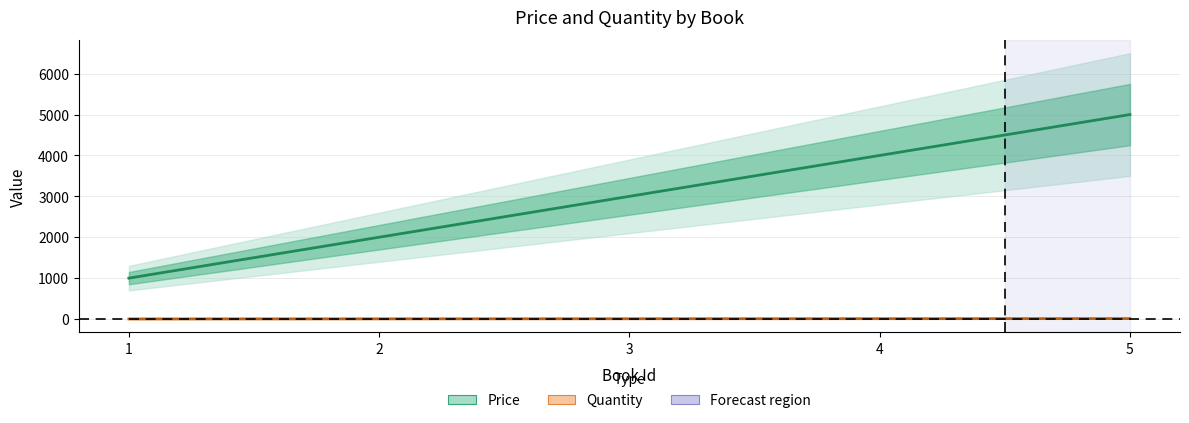

What is the spread (max minus min) of values at 1?

998